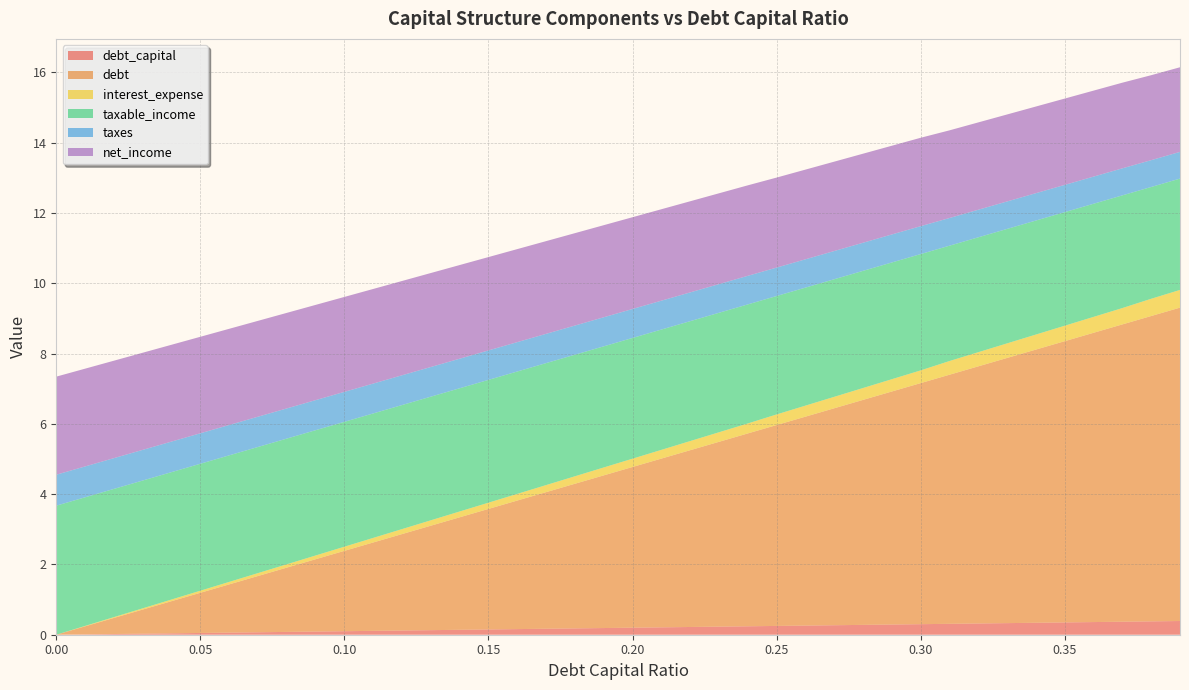

Reading left to right, list all the values displayed in this chart.

debt_capital: 0.0=0.0	0.01=0.0	0.02=0.0	0.03=0.0	0.04=0.0	0.05=0.1	0.06=0.1	0.07=0.1	0.08=0.1	0.09=0.1	0.1=0.1	0.11=0.1	0.12=0.1	0.13=0.1	0.14=0.1	0.15=0.1	0.16=0.2	0.17=0.2	0.18=0.2	0.19=0.2	0.2=0.2	0.21=0.2	0.22=0.2	0.23=0.2	0.24=0.2	0.25=0.2	0.26=0.3	0.27=0.3	0.28=0.3	0.29=0.3	0.3=0.3	0.31=0.3	0.32=0.3	0.33=0.3	0.34=0.3	0.35=0.3	0.36=0.4	0.37=0.4	0.38=0.4	0.39=0.4
debt: 0.0=0.0	0.01=0.2	0.02=0.5	0.03=0.7	0.04=0.9	0.05=1.1	0.06=1.4	0.07=1.6	0.08=1.8	0.09=2.1	0.1=2.3	0.11=2.5	0.12=2.7	0.13=3.0	0.14=3.2	0.15=3.4	0.16=3.7	0.17=3.9	0.18=4.1	0.19=4.3	0.2=4.6	0.21=4.8	0.22=5.0	0.23=5.3	0.24=5.5	0.25=5.7	0.26=5.9	0.27=6.2	0.28=6.4	0.29=6.6	0.3=6.9	0.31=7.1	0.32=7.3	0.33=7.5	0.34=7.8	0.35=8.0	0.36=8.2	0.37=8.5	0.38=8.7	0.39=8.9
interest_expense: 0.0=0.0	0.01=0.0	0.02=0.0	0.03=0.0	0.04=0.0	0.05=0.1	0.06=0.1	0.07=0.1	0.08=0.1	0.09=0.1	0.1=0.1	0.11=0.1	0.12=0.1	0.13=0.2	0.14=0.2	0.15=0.2	0.16=0.2	0.17=0.2	0.18=0.2	0.19=0.2	0.2=0.2	0.21=0.2	0.22=0.3	0.23=0.3	0.24=0.3	0.25=0.3	0.26=0.3	0.27=0.3	0.28=0.3	0.29=0.4	0.3=0.4	0.31=0.4	0.32=0.4	0.33=0.4	0.34=0.4	0.35=0.4	0.36=0.5	0.37=0.5	0.38=0.5	0.39=0.5
taxable_income: 0.0=3.7	0.01=3.7	0.02=3.6	0.03=3.6	0.04=3.6	0.05=3.6	0.06=3.6	0.07=3.6	0.08=3.6	0.09=3.6	0.1=3.6	0.11=3.5	0.12=3.5	0.13=3.5	0.14=3.5	0.15=3.5	0.16=3.5	0.17=3.5	0.18=3.5	0.19=3.4	0.2=3.4	0.21=3.4	0.22=3.4	0.23=3.4	0.24=3.4	0.25=3.4	0.26=3.4	0.27=3.3	0.28=3.3	0.29=3.3	0.3=3.3	0.31=3.3	0.32=3.3	0.33=3.3	0.34=3.2	0.35=3.2	0.36=3.2	0.37=3.2	0.38=3.2	0.39=3.2
taxes: 0.0=0.9	0.01=0.9	0.02=0.9	0.03=0.9	0.04=0.9	0.05=0.9	0.06=0.9	0.07=0.9	0.08=0.9	0.09=0.9	0.1=0.9	0.11=0.8	0.12=0.8	0.13=0.8	0.14=0.8	0.15=0.8	0.16=0.8	0.17=0.8	0.18=0.8	0.19=0.8	0.2=0.8	0.21=0.8	0.22=0.8	0.23=0.8	0.24=0.8	0.25=0.8	0.26=0.8	0.27=0.8	0.28=0.8	0.29=0.8	0.3=0.8	0.31=0.8	0.32=0.8	0.33=0.8	0.34=0.8	0.35=0.8	0.36=0.8	0.37=0.8	0.38=0.8	0.39=0.8
net_income: 0.0=2.8	0.01=2.8	0.02=2.8	0.03=2.8	0.04=2.8	0.05=2.7	0.06=2.7	0.07=2.7	0.08=2.7	0.09=2.7	0.1=2.7	0.11=2.7	0.12=2.7	0.13=2.7	0.14=2.7	0.15=2.7	0.16=2.6	0.17=2.6	0.18=2.6	0.19=2.6	0.2=2.6	0.21=2.6	0.22=2.6	0.23=2.6	0.24=2.6	0.25=2.6	0.26=2.6	0.27=2.5	0.28=2.5	0.29=2.5	0.3=2.5	0.31=2.5	0.32=2.5	0.33=2.5	0.34=2.5	0.35=2.5	0.36=2.4	0.37=2.4	0.38=2.4	0.39=2.4